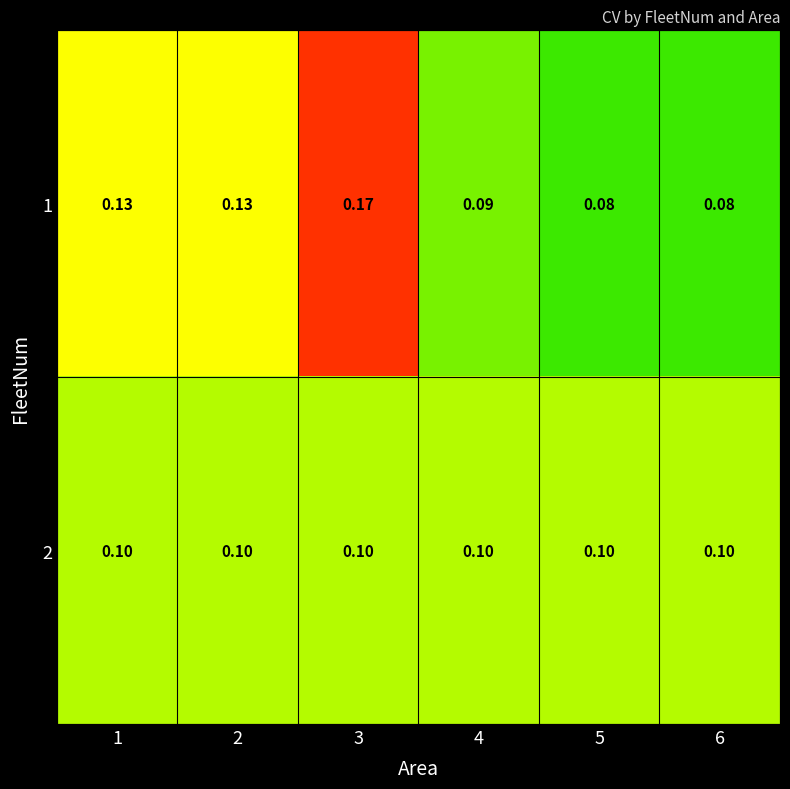

Is the value of 1 at 3 greater than the value of 2 at 6?

Yes